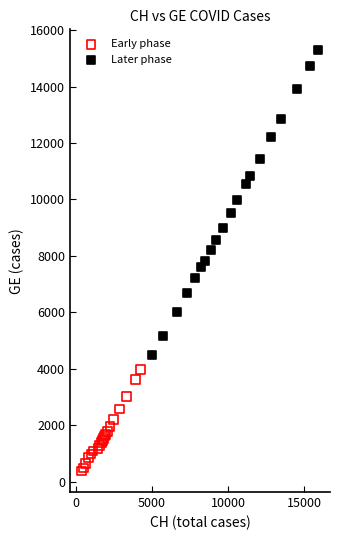

Which series contains the highest Y value?

Later phase